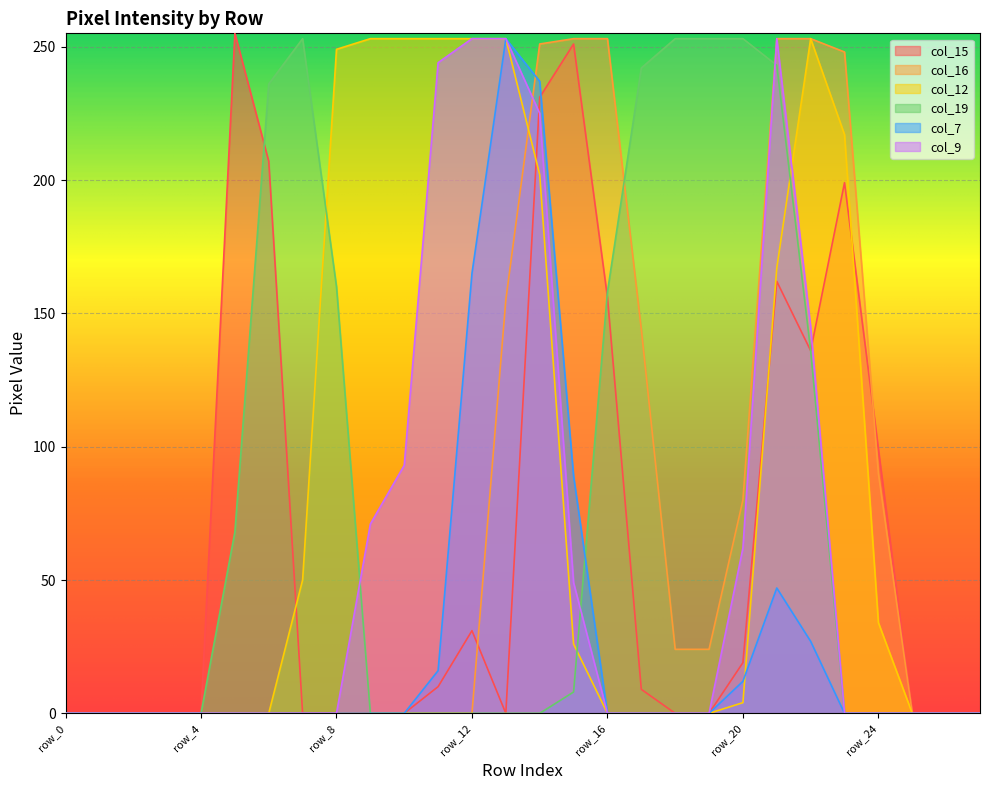

What is the maximum value shown in the chart?

255